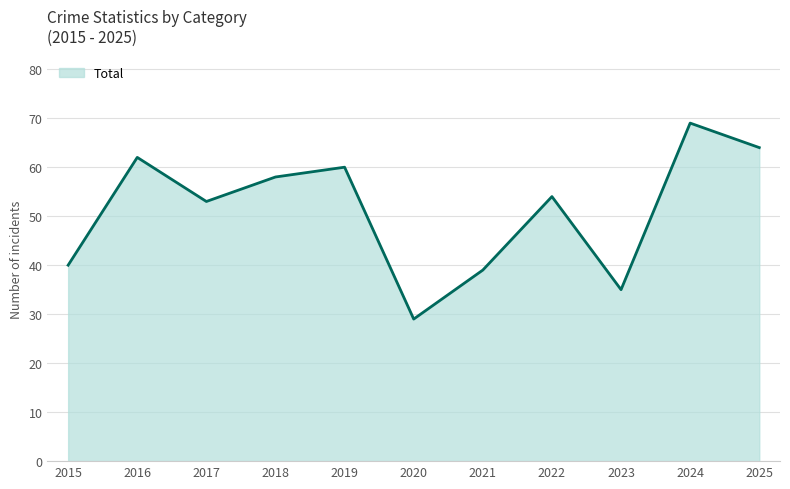

Between 2019 and 2021, which is larger?

2019